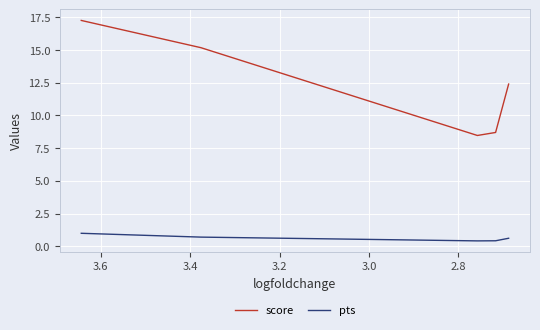

What is the label of the 5th point from the left?

3.4